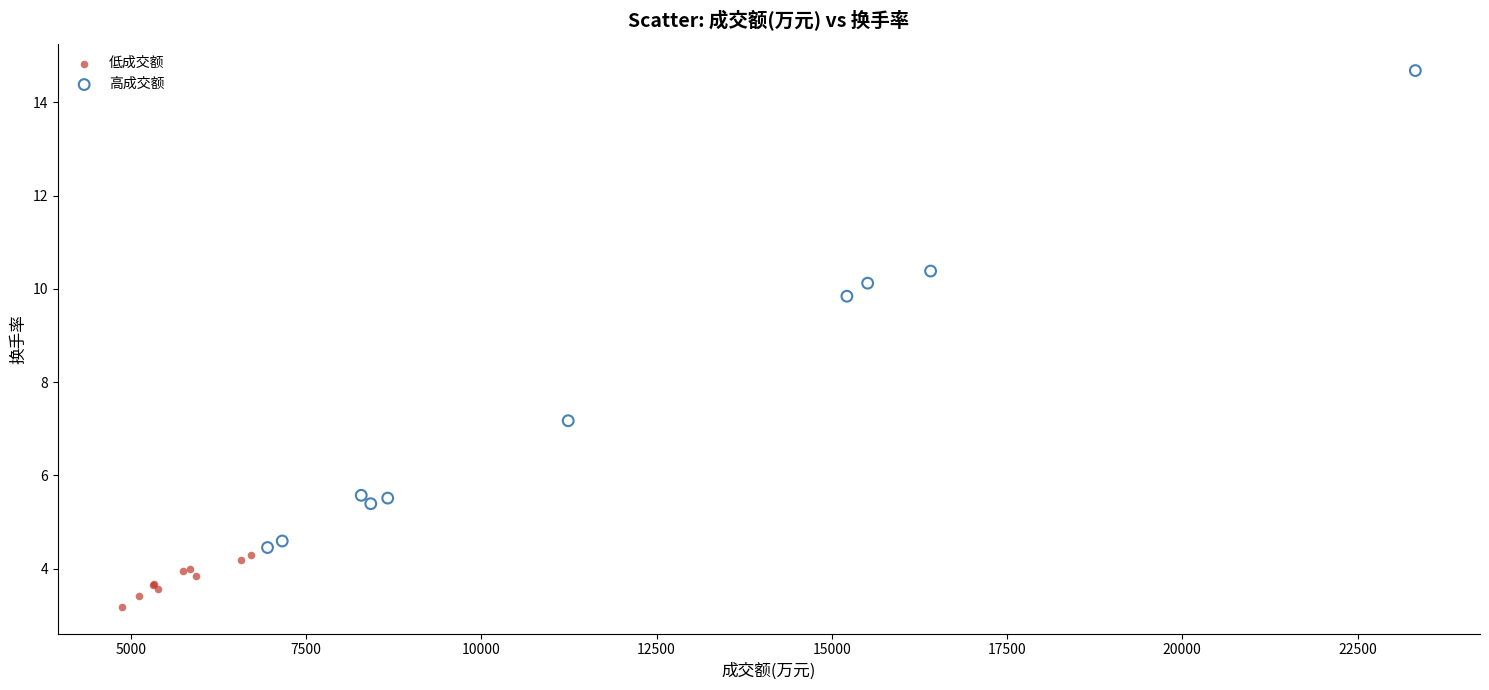

Which series reaches the minimum Y coordinate?

低成交额